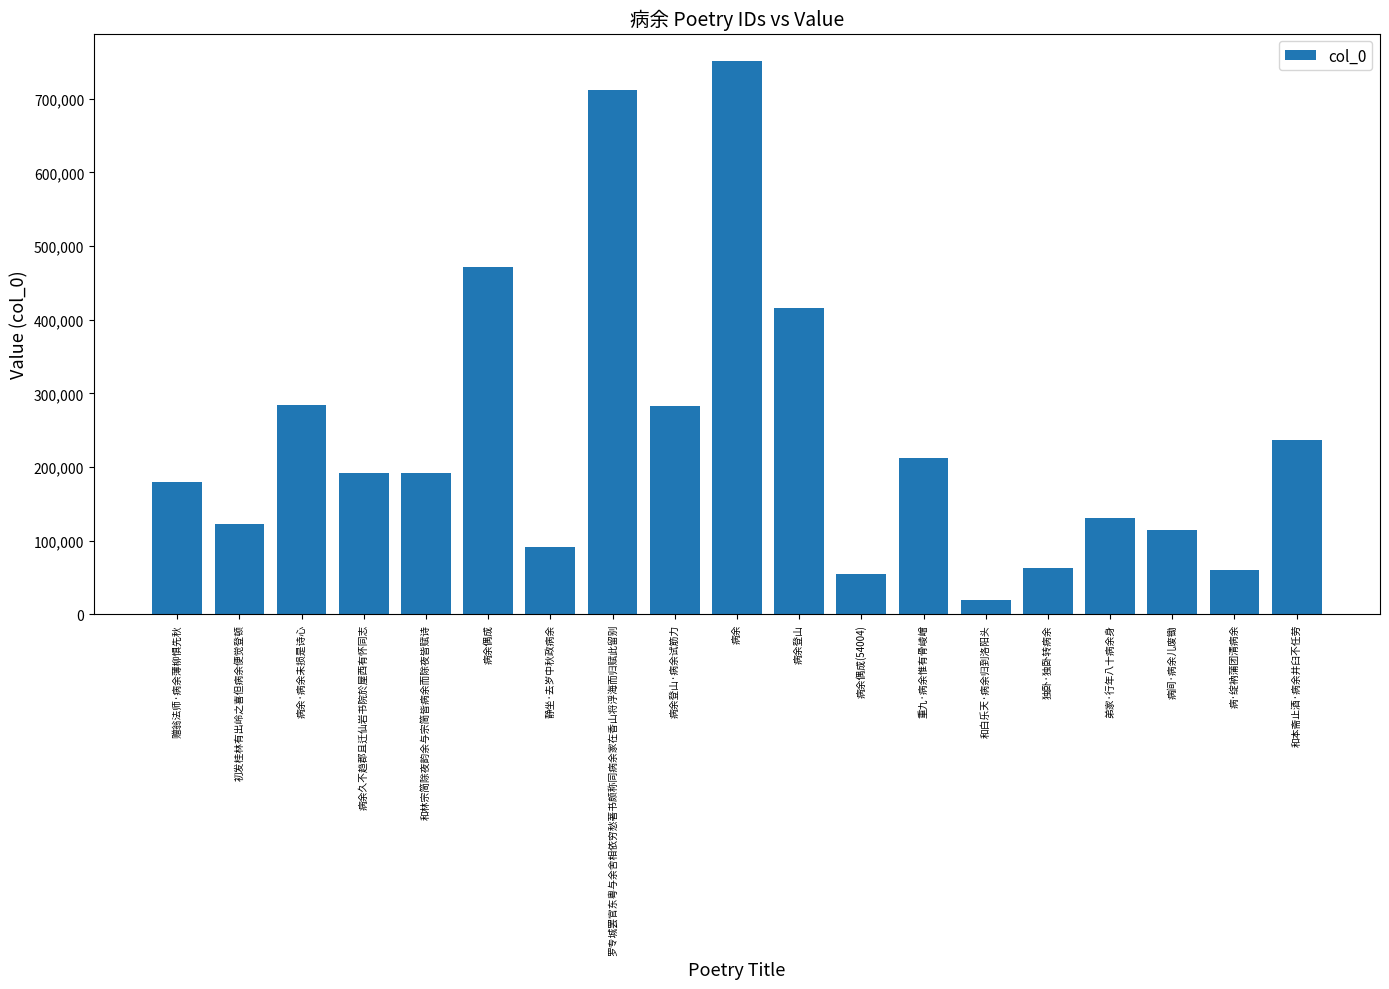

Between 和林宗简除夜韵余与宗简皆病余而除夜皆赋诗 and 罗专城罢官东粤与余舍相依穷愁著书颇称同病余家在香山将浮海而归赋此留别, which is larger?

罗专城罢官东粤与余舍相依穷愁著书颇称同病余家在香山将浮海而归赋此留别